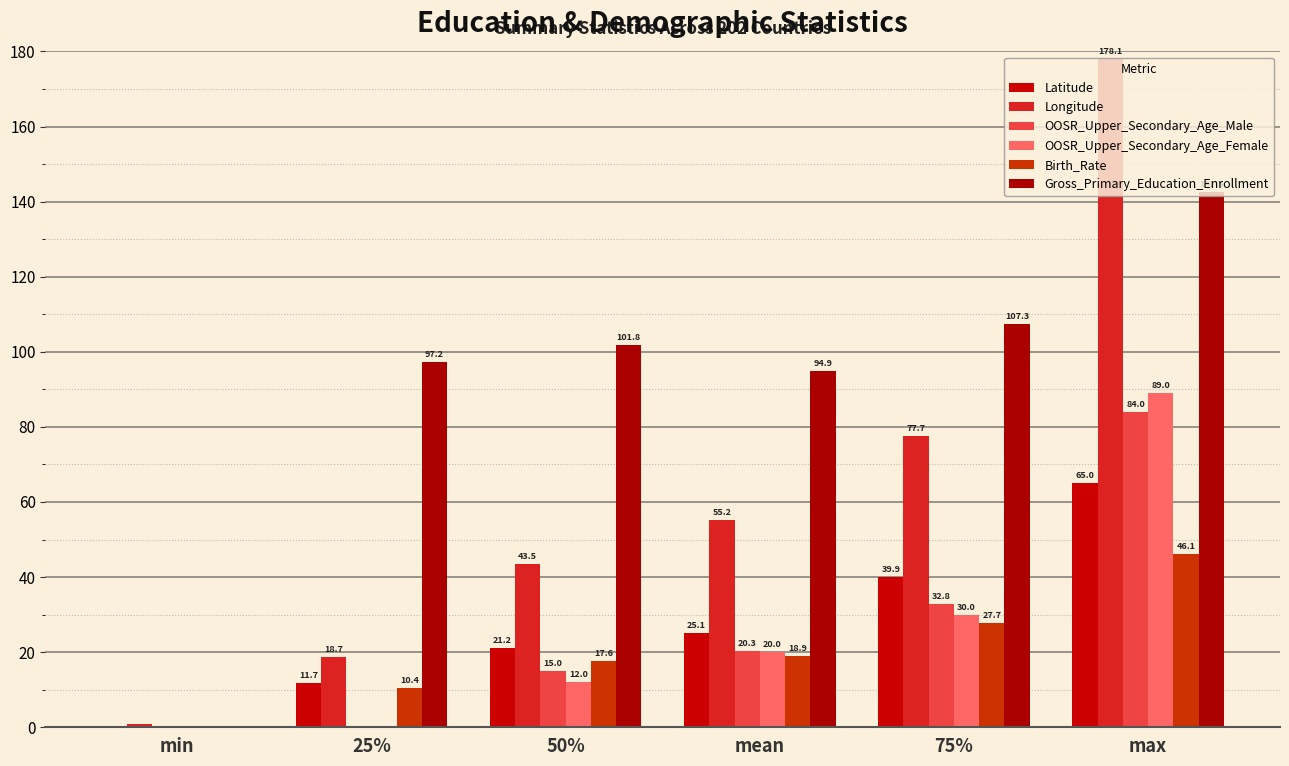

How many groups of bars are there?

6